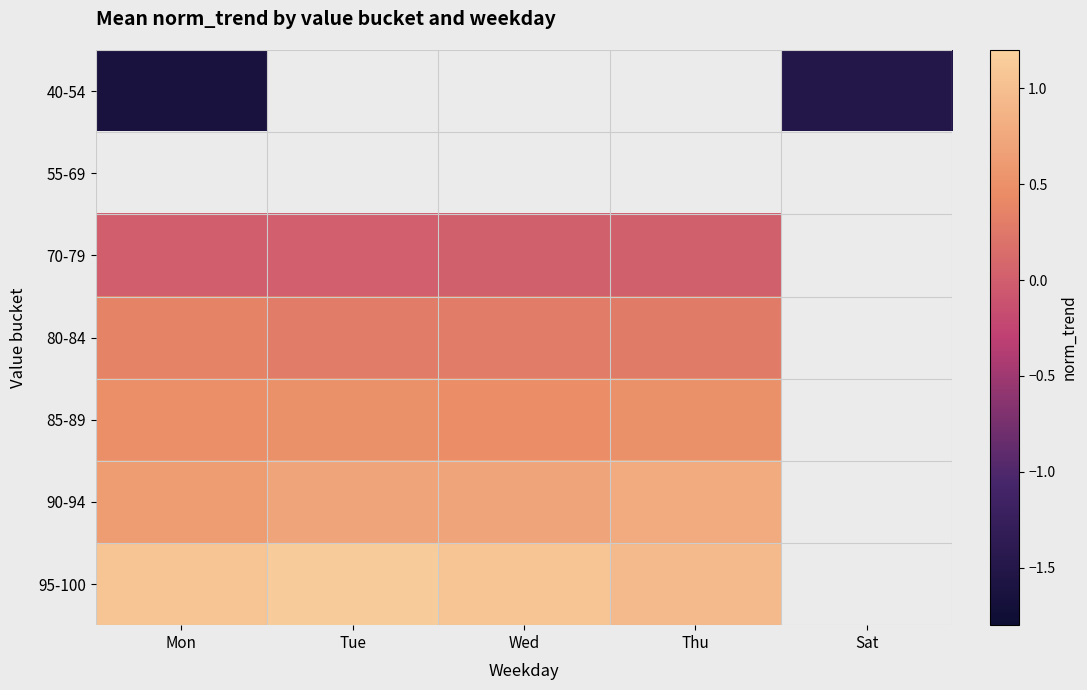

Between Wed and Thu, which series saw the biggest shift?

95-100